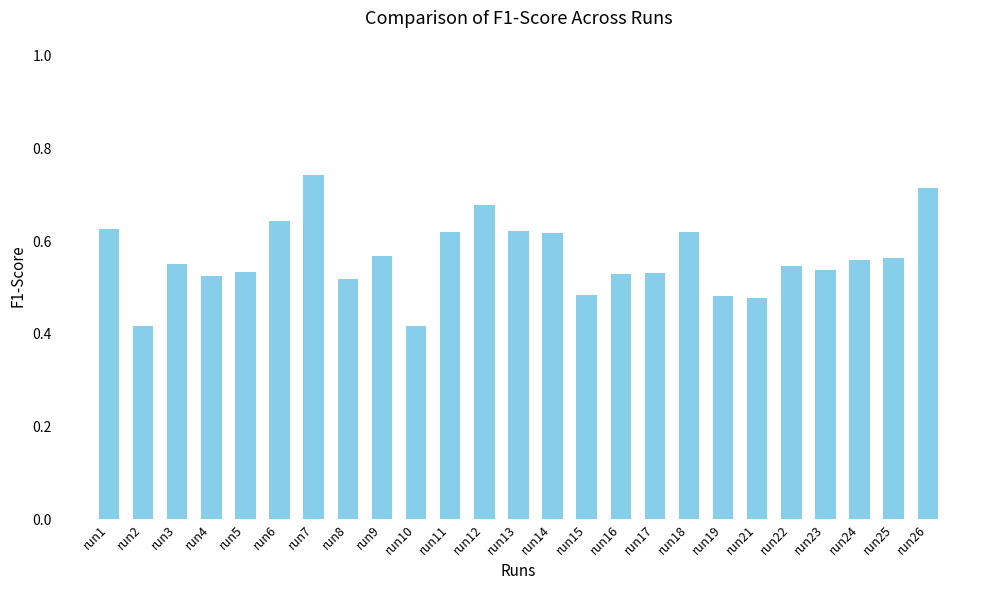

Count the values in the range 0 to 1.

25